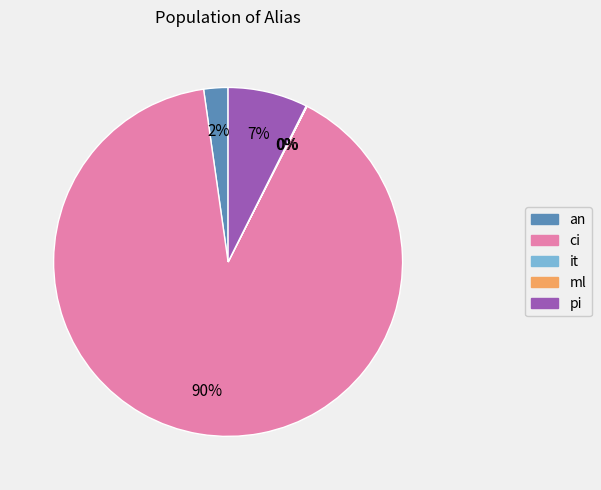

To the nearest percent, what is the average slice percentage?

20%